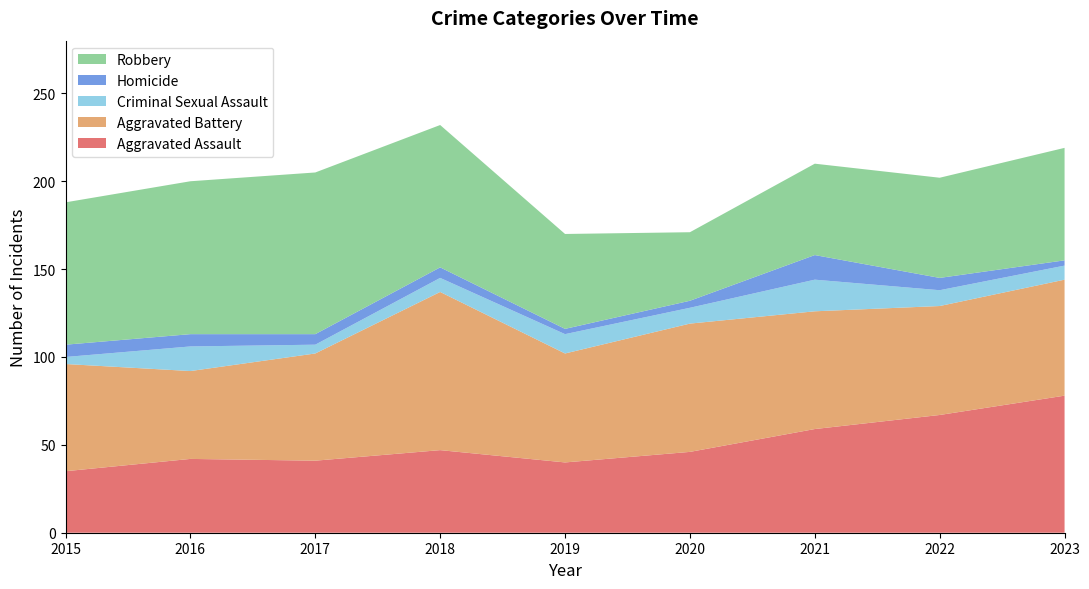

Reading left to right, transcribe all the data shown in this chart.

Aggravated Assault: 2015=35	2016=42	2017=41	2018=47	2019=40	2020=46	2021=59	2022=67	2023=78
Aggravated Battery: 2015=61	2016=50	2017=61	2018=90	2019=62	2020=73	2021=67	2022=62	2023=66
Criminal Sexual Assault: 2015=4	2016=14	2017=5	2018=8	2019=11	2020=9	2021=18	2022=9	2023=8
Homicide: 2015=7	2016=7	2017=6	2018=6	2019=3	2020=4	2021=14	2022=7	2023=3
Robbery: 2015=81	2016=87	2017=92	2018=81	2019=54	2020=39	2021=52	2022=57	2023=64